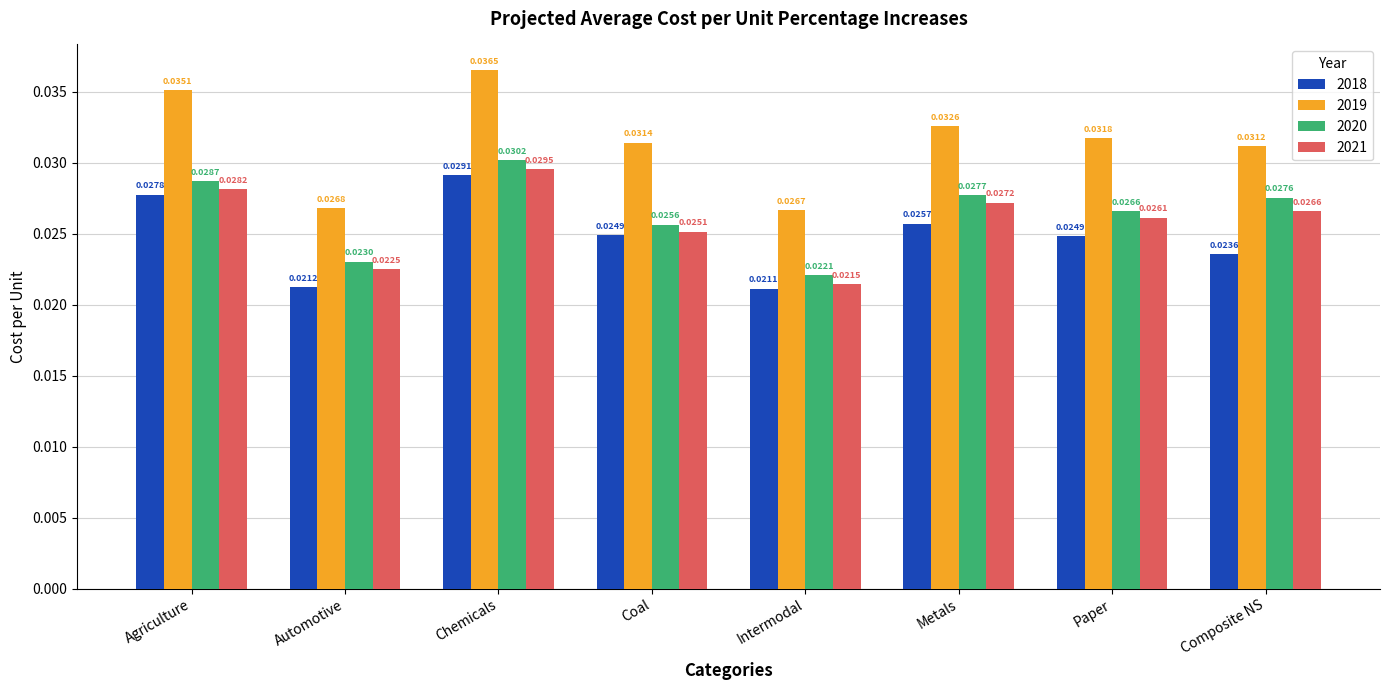

How many groups of bars are there?

8